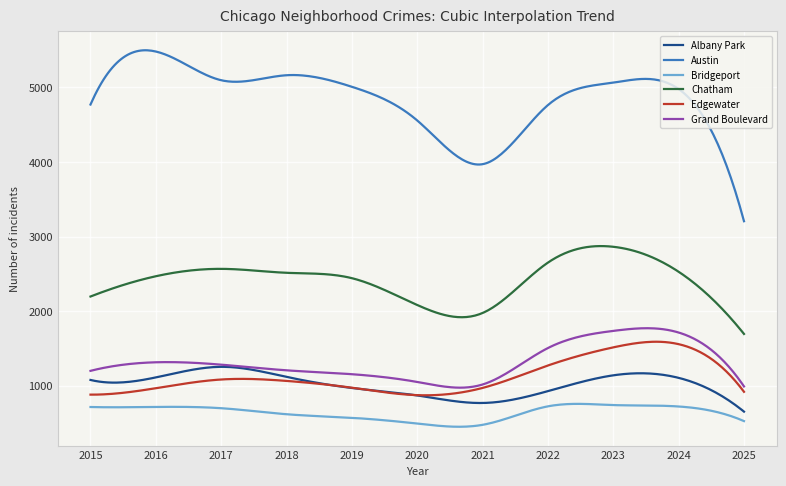

What is the average value of the Bridgeport series?

638.9